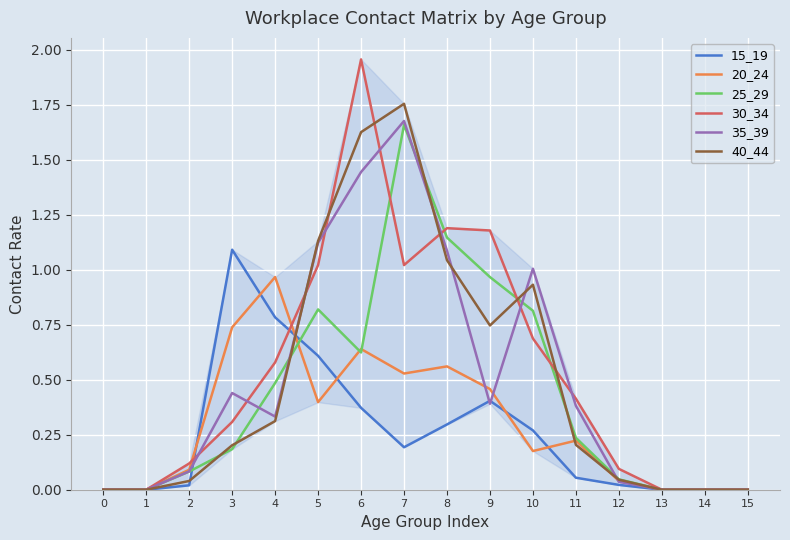

How many series are shown in this chart?

6